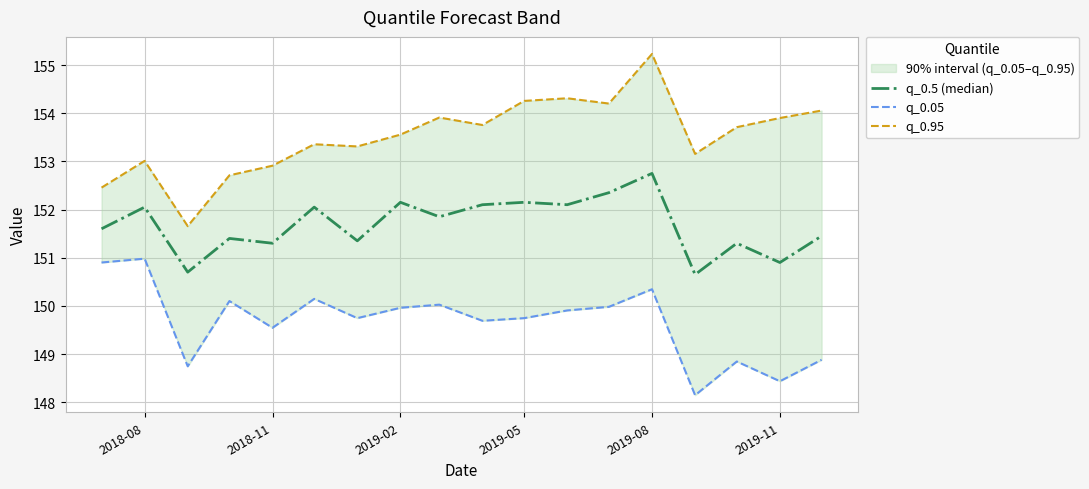

What is the greatest value displayed?

155.2